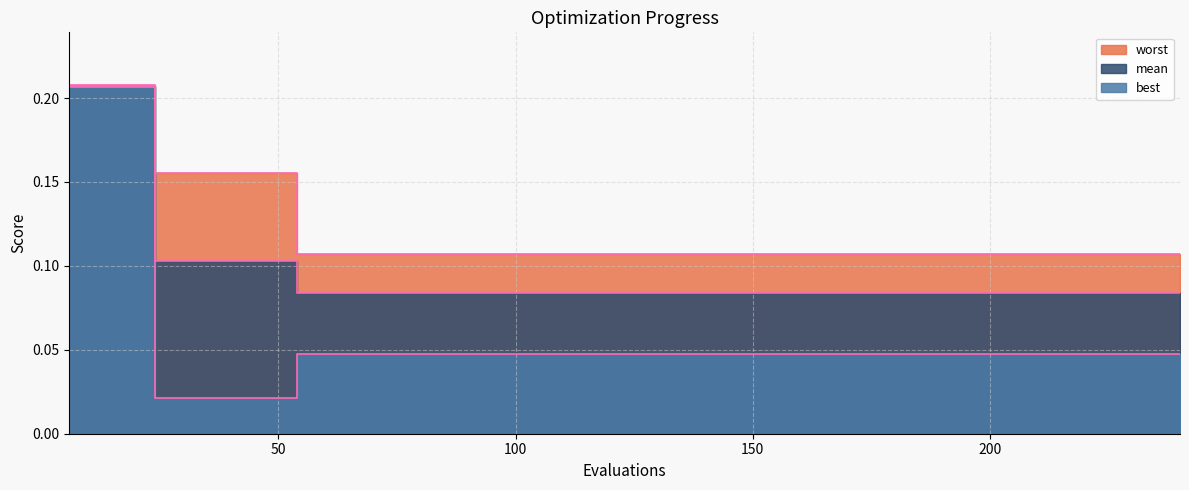

Between 66 and 240, which series saw the biggest shift?

mean